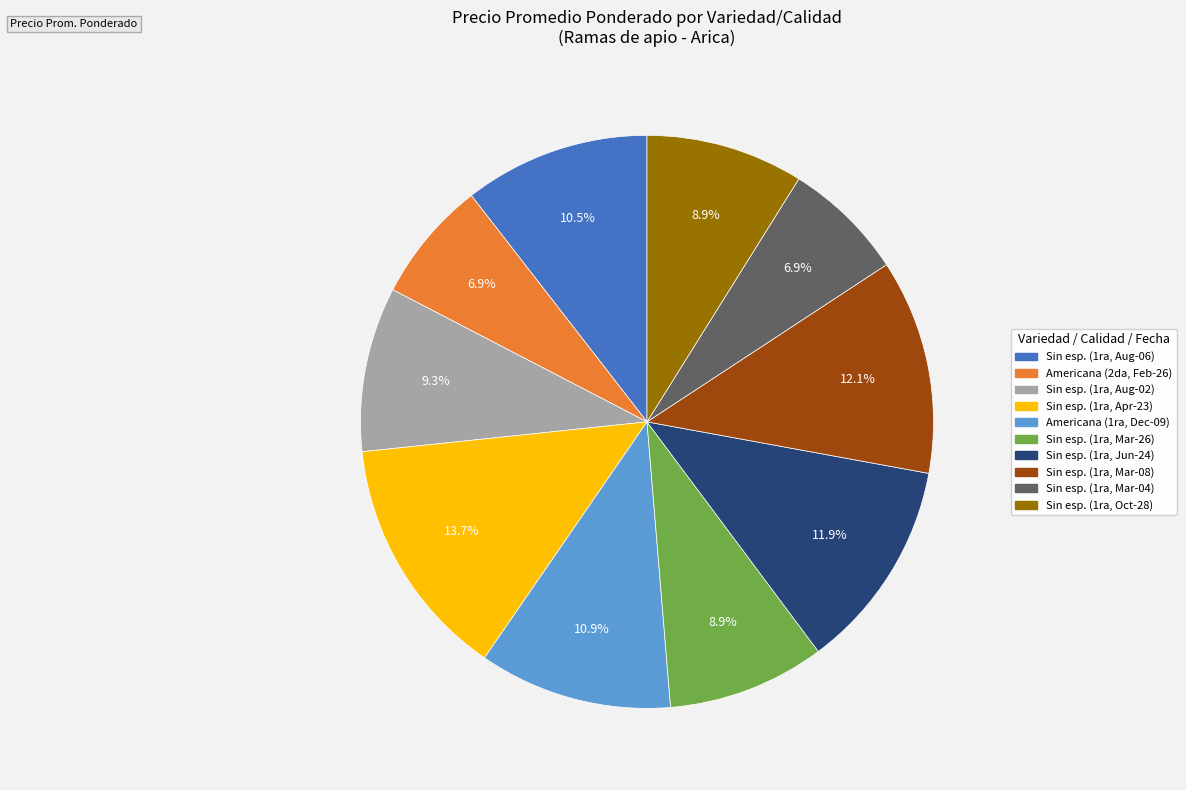

Does any single category account for the majority?

No